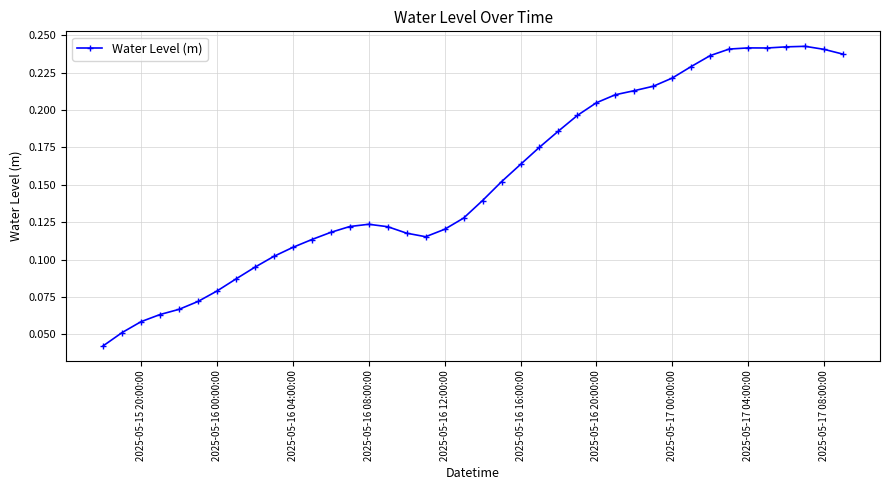

True or false: the data has more than 2 interior local peaks.

True